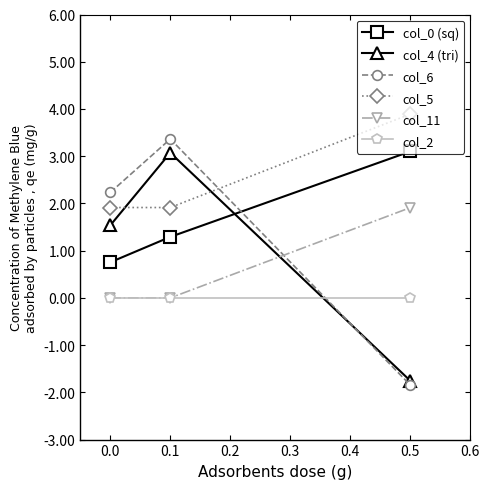

What is the greatest value displayed?

3.9